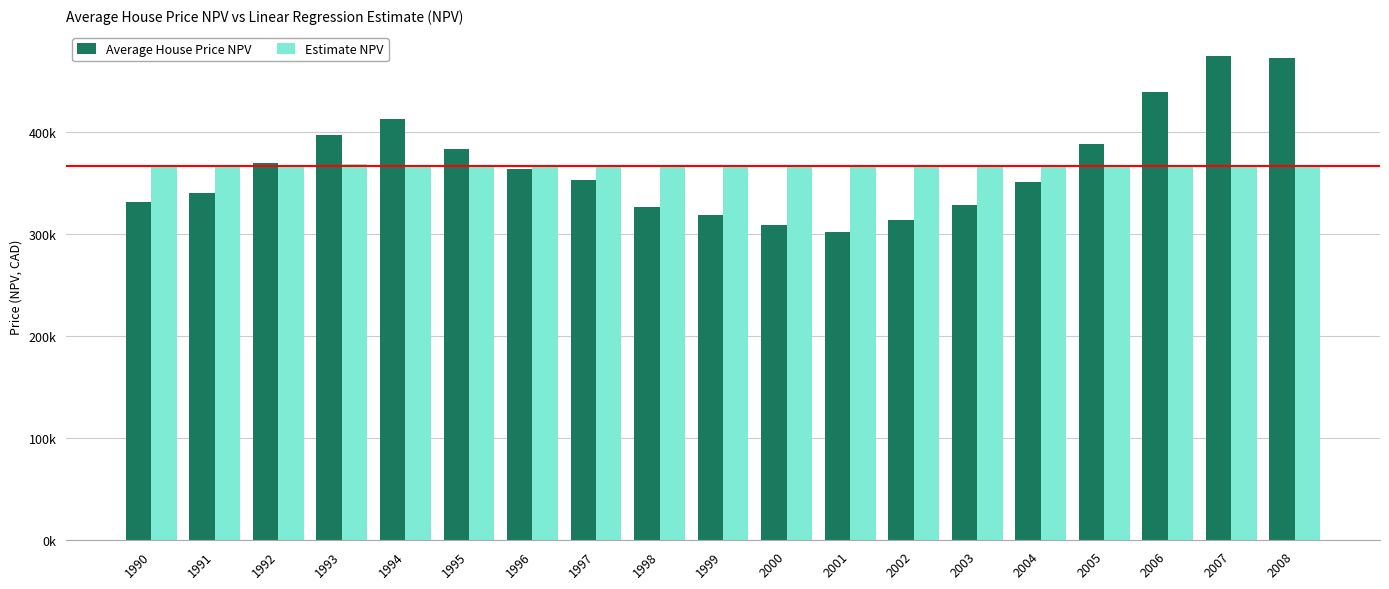

Which series has the largest range (max minus min)?

Average House Price NPV